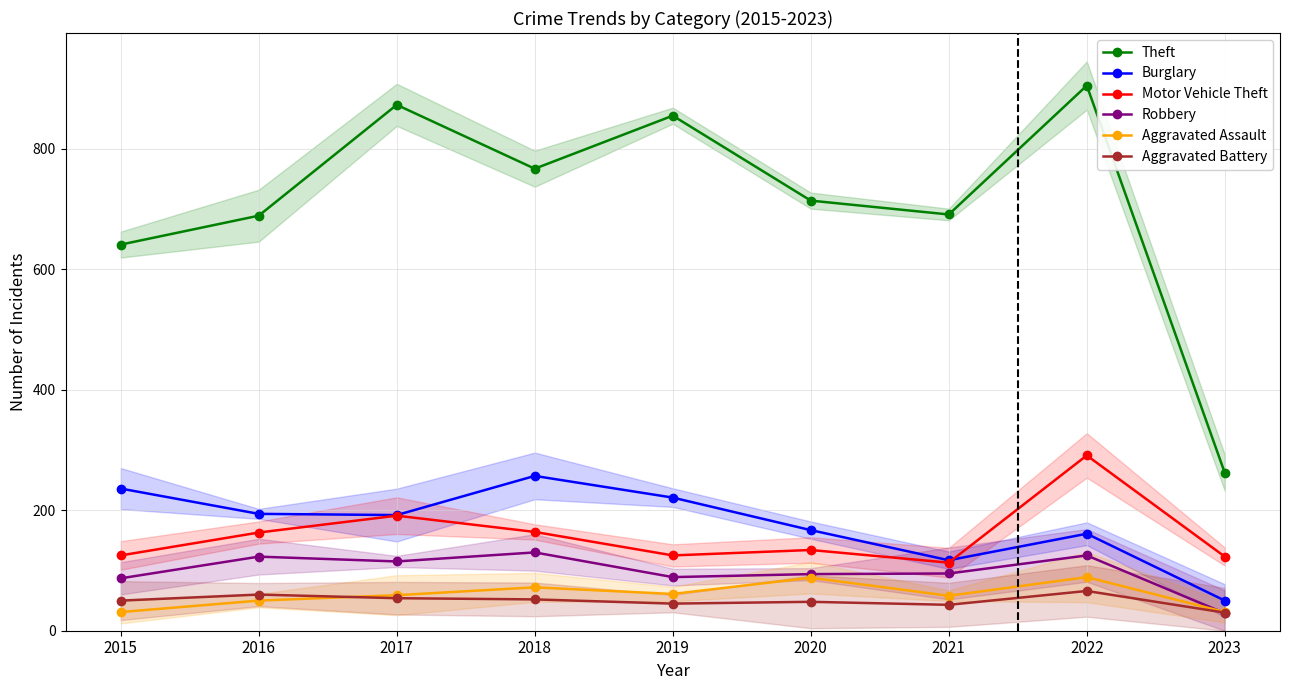

True or false: Theft and Robbery cross at least once.

False